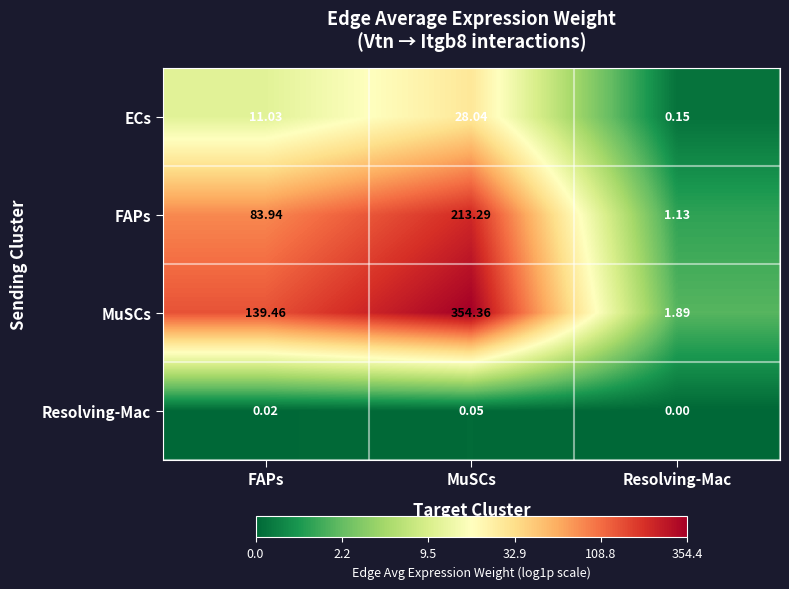

Which series has the largest range (max minus min)?

MuSCs